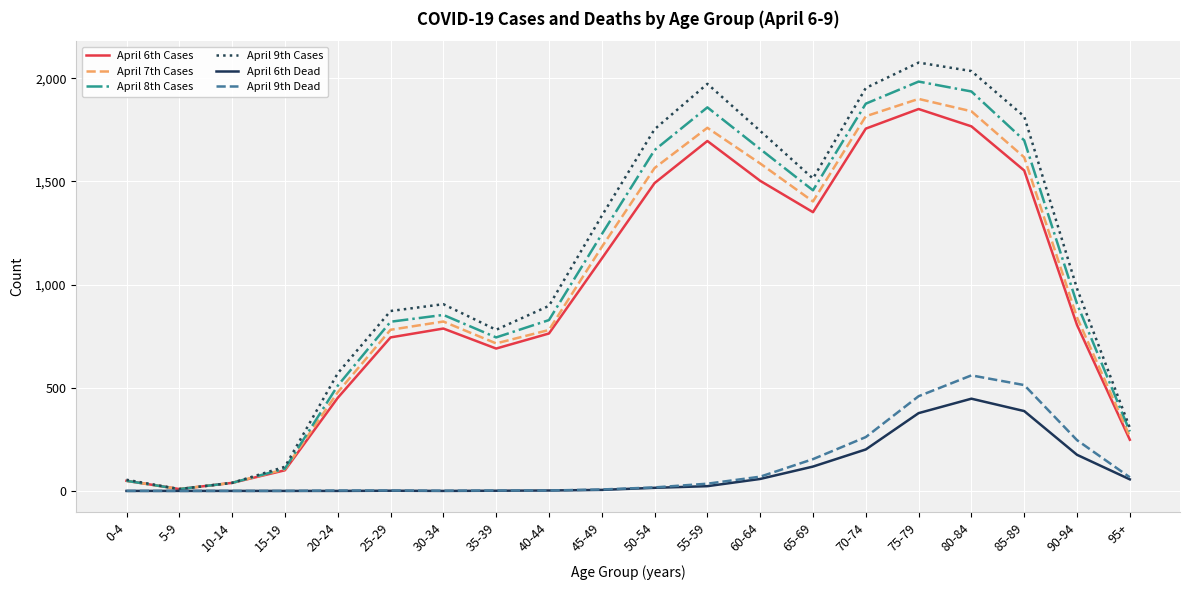

How many interior local valleys does the April 9th Cases series have?

3